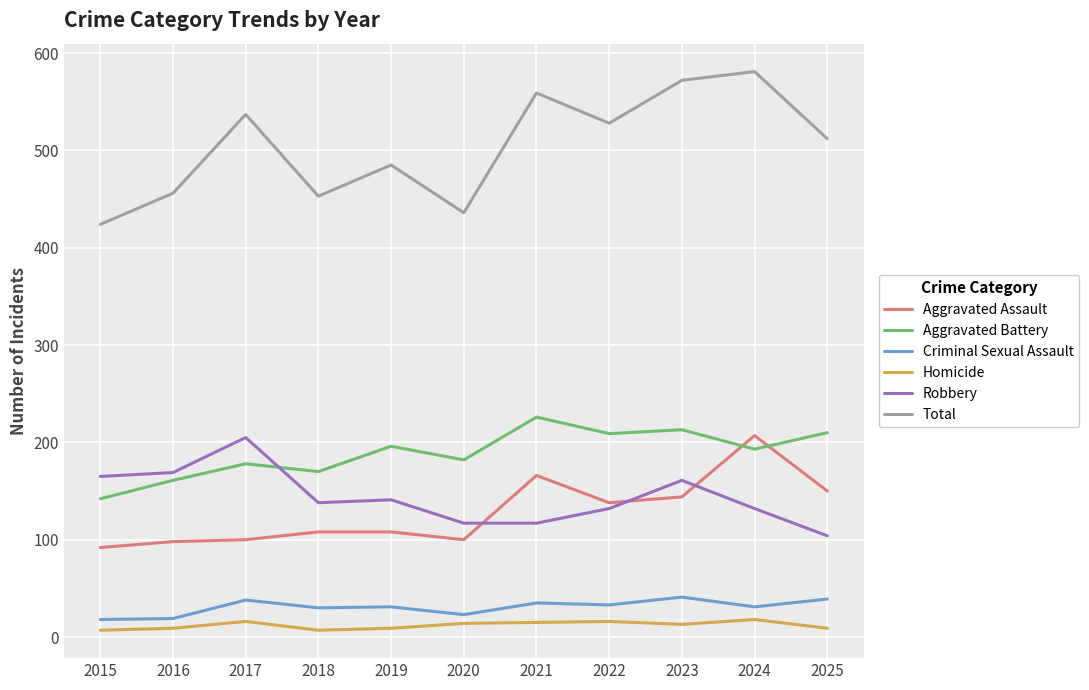

What are all the series names shown in the legend?

Aggravated Assault, Aggravated Battery, Criminal Sexual Assault, Homicide, Robbery, Total